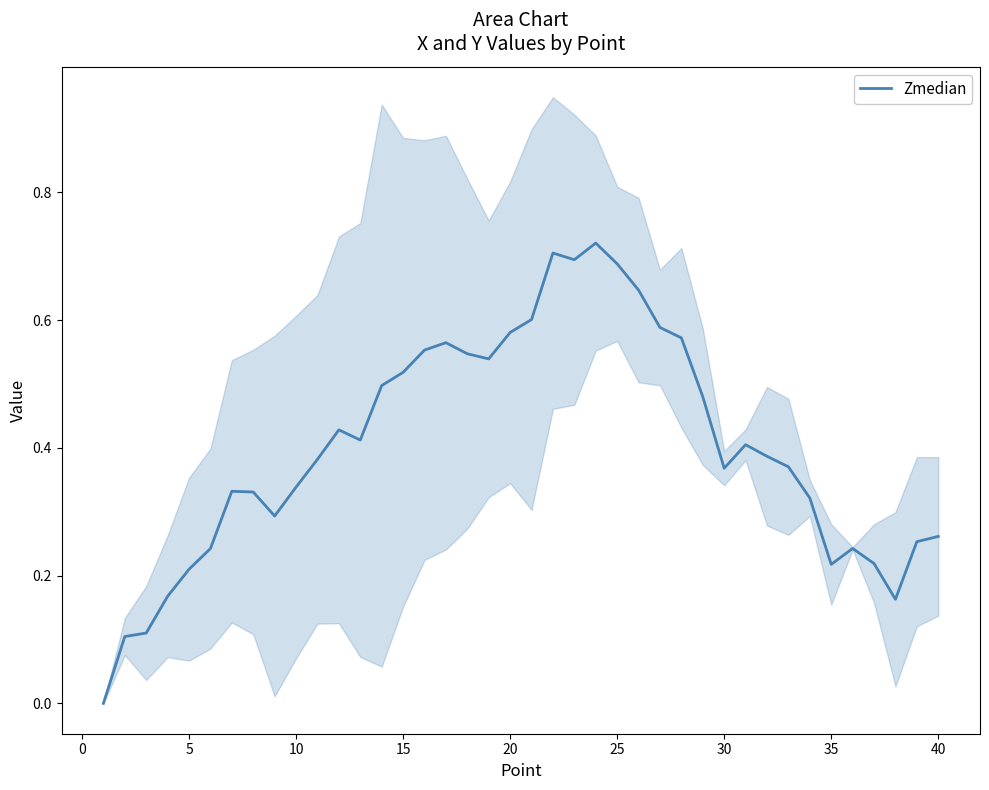

How many lines are shown in the chart?

1